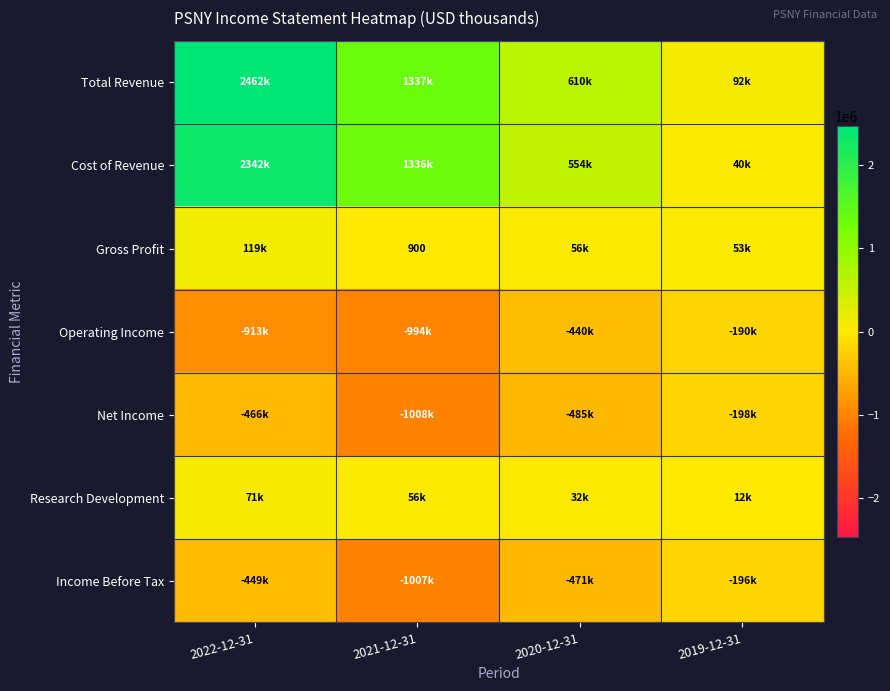

At 2019-12-31, list the series in order from largest to smallest.

Total Revenue, Gross Profit, Cost of Revenue, Research Development, Operating Income, Income Before Tax, Net Income